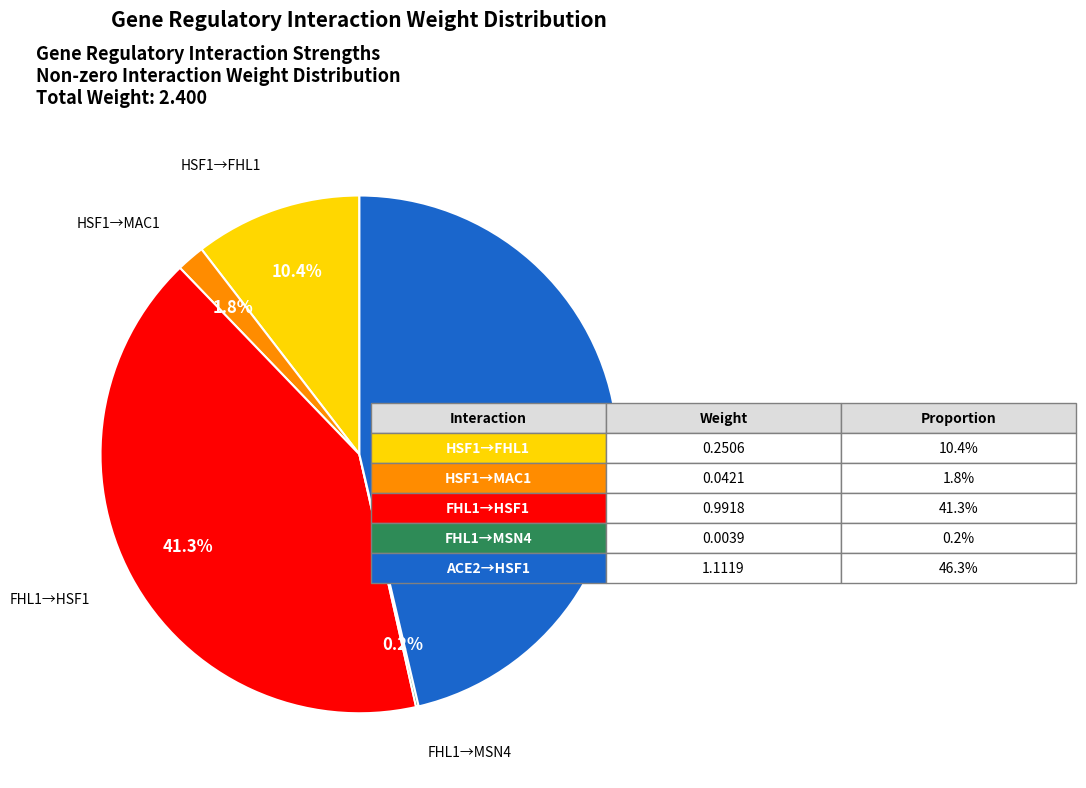

To the nearest percent, what is the difference between the largest and smallest slice percentages?

46%